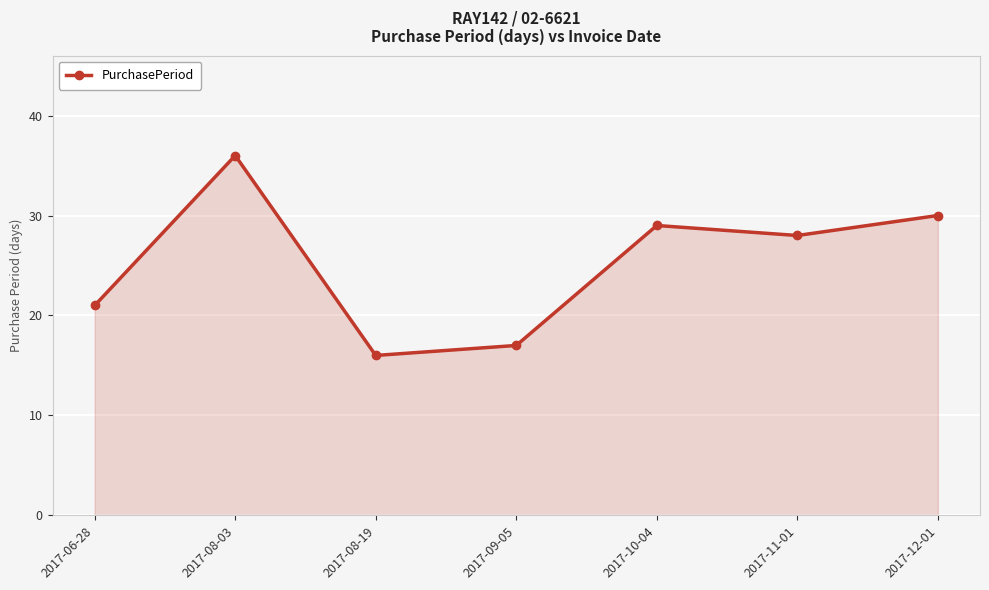

Where is the first local maximum?

2017-08-03